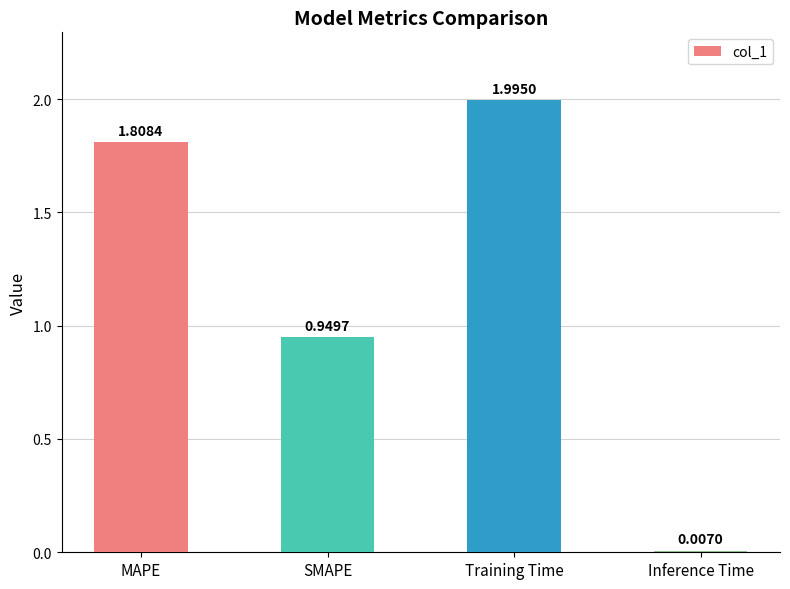

What is the label of the 2nd bar from the right?

Training Time